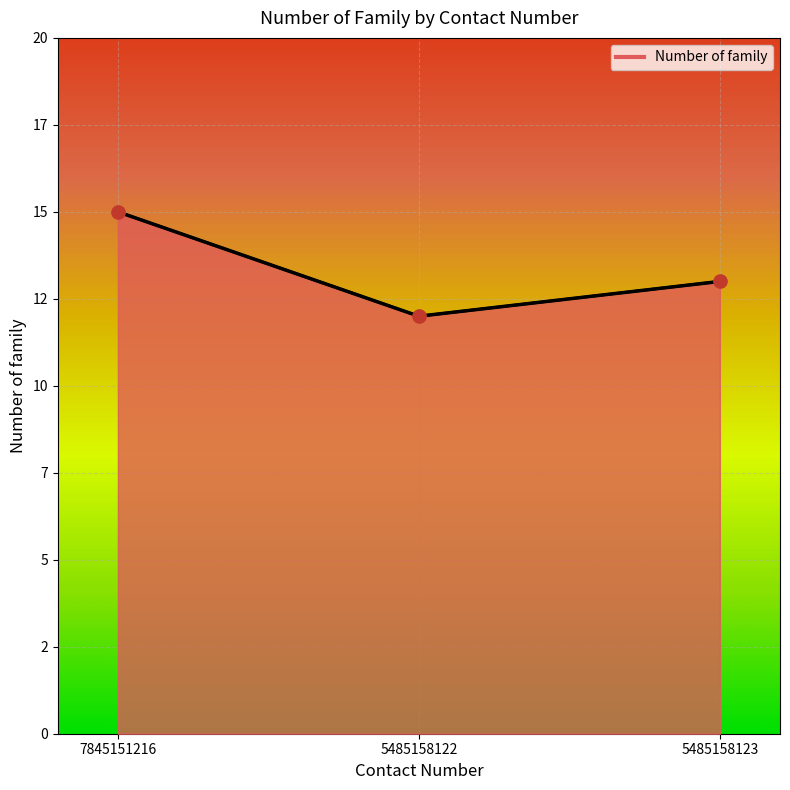

What is the change in value from 7845151216 to 5485158123?

-2